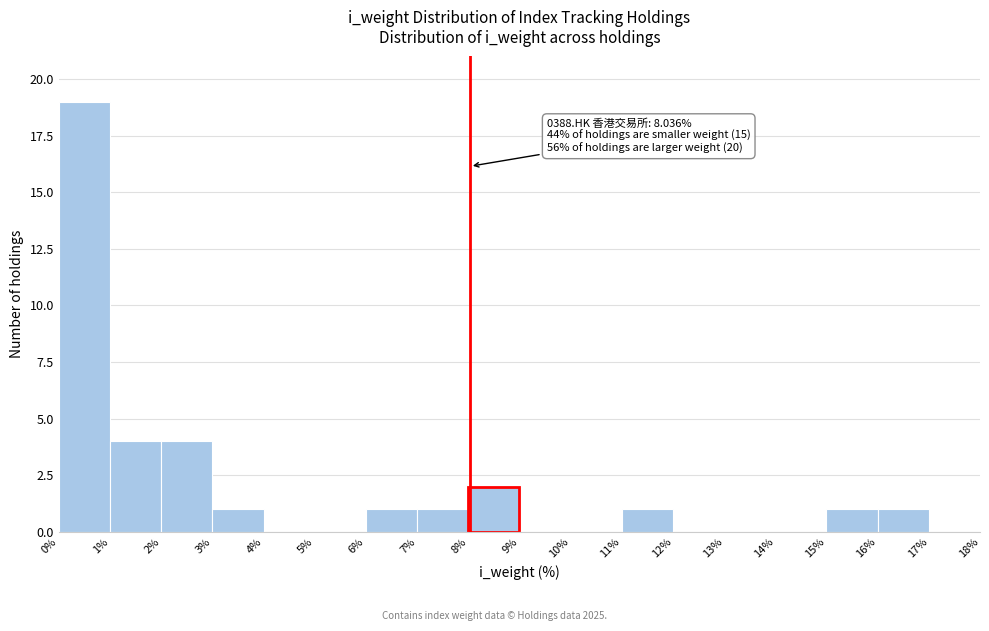

Over which range of the x-axis is the bar tallest?

0% to 1%